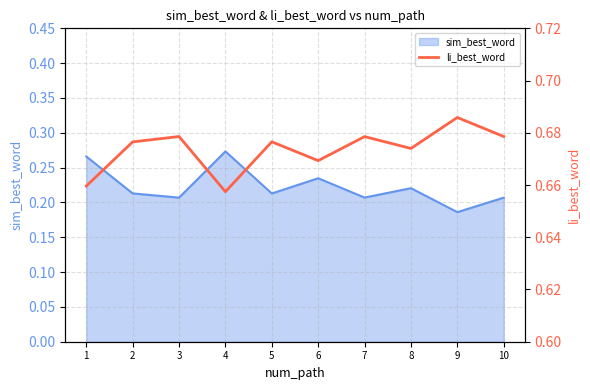

True or false: there are more than 0 points higher than both neighbors.

True